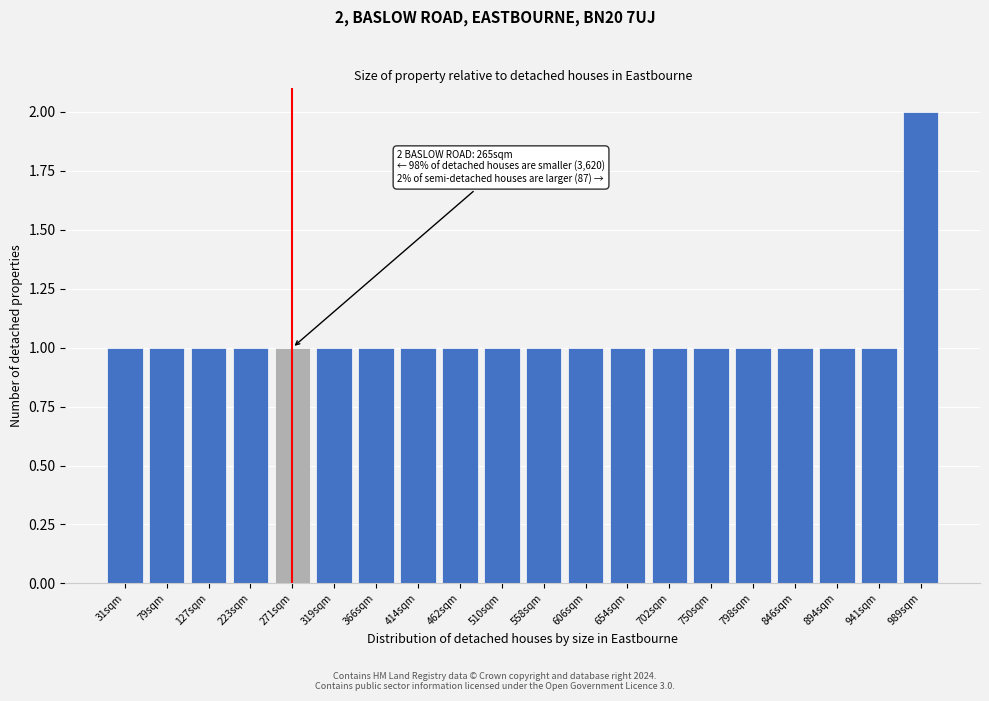

Reading left to right, extract all data points from this chart.

31sqm=1	79sqm=1	127sqm=1	223sqm=1	271sqm=1	319sqm=1	366sqm=1	414sqm=1	462sqm=1	510sqm=1	558sqm=1	606sqm=1	654sqm=1	702sqm=1	750sqm=1	798sqm=1	846sqm=1	894sqm=1	941sqm=1	989sqm=2